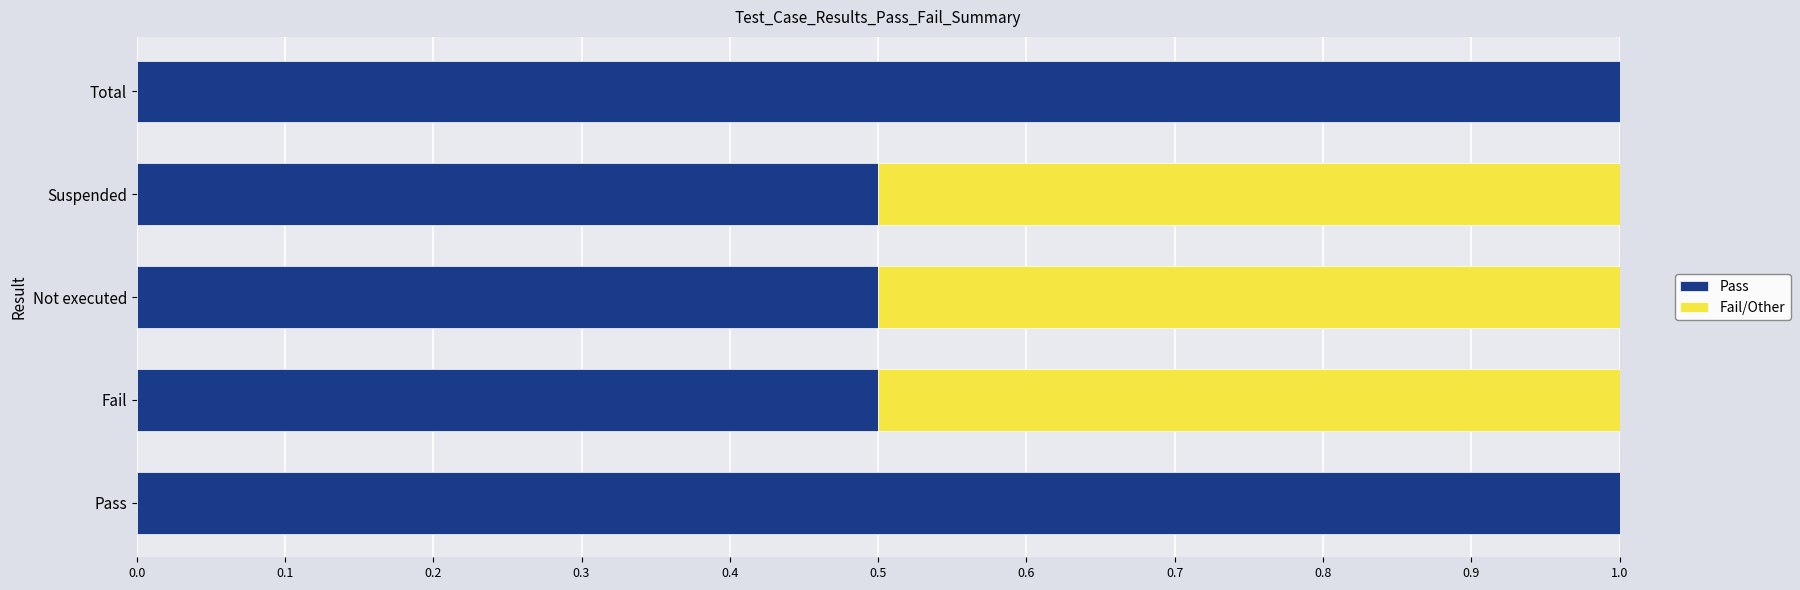

What are all the series names shown in the legend?

Pass, Fail/Other